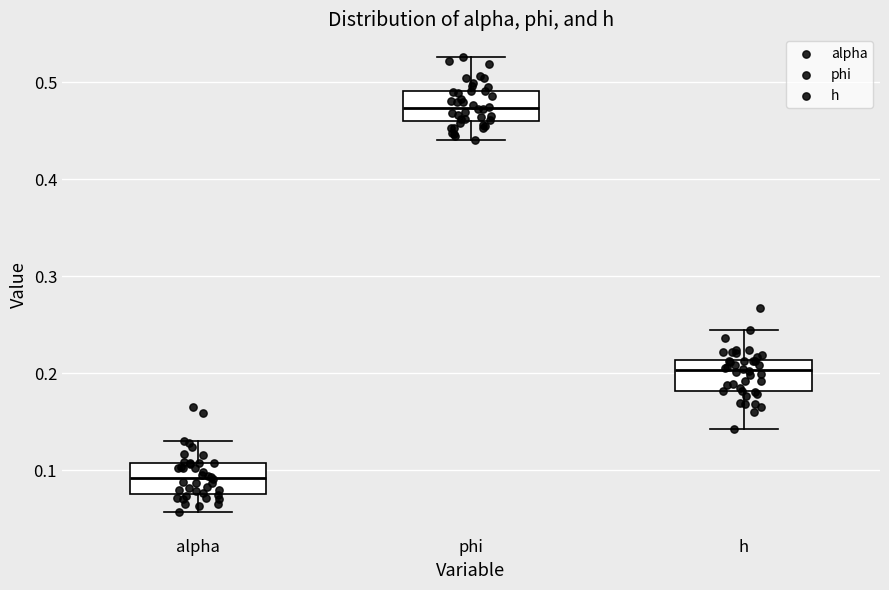

Which box's median line is the highest?

phi